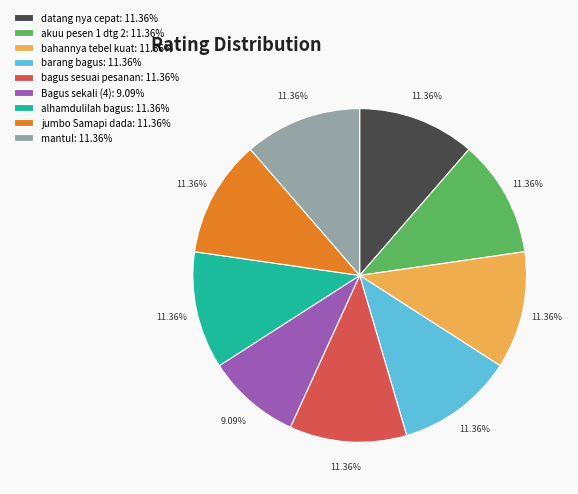

Does jumbo Samapi dada represent more than half of the total?

No